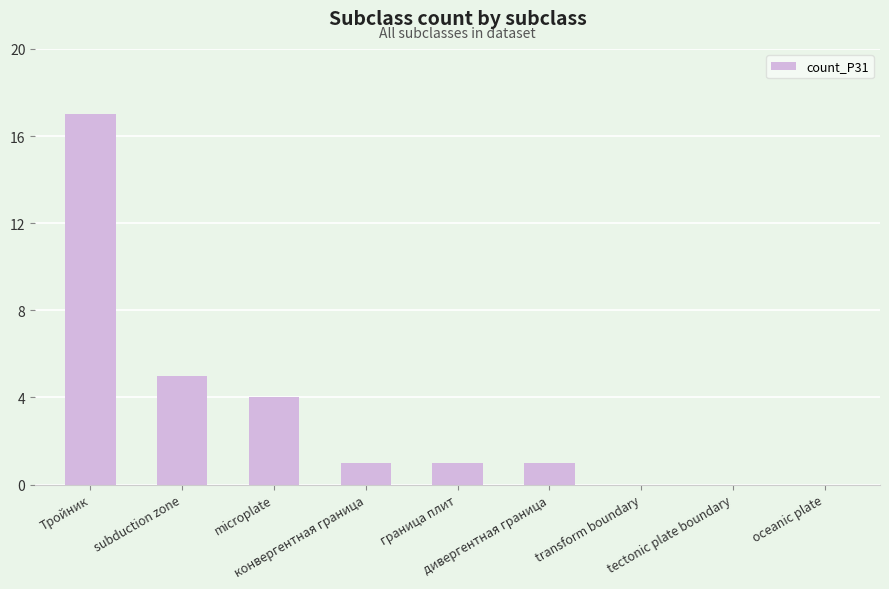

Are the bars horizontal?

No